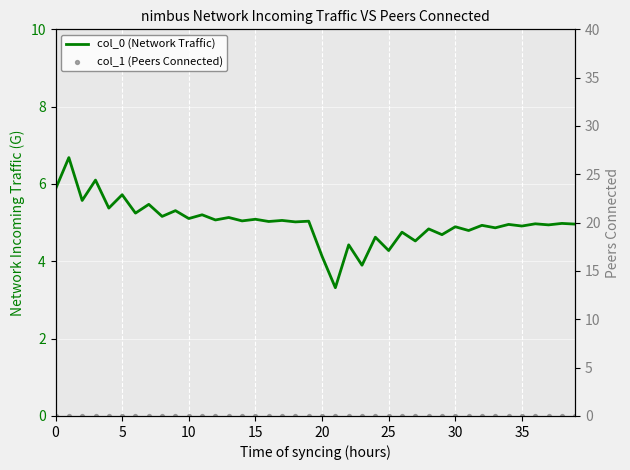

Which series has the largest Y range (max minus min)?

col_0 (Network Traffic)